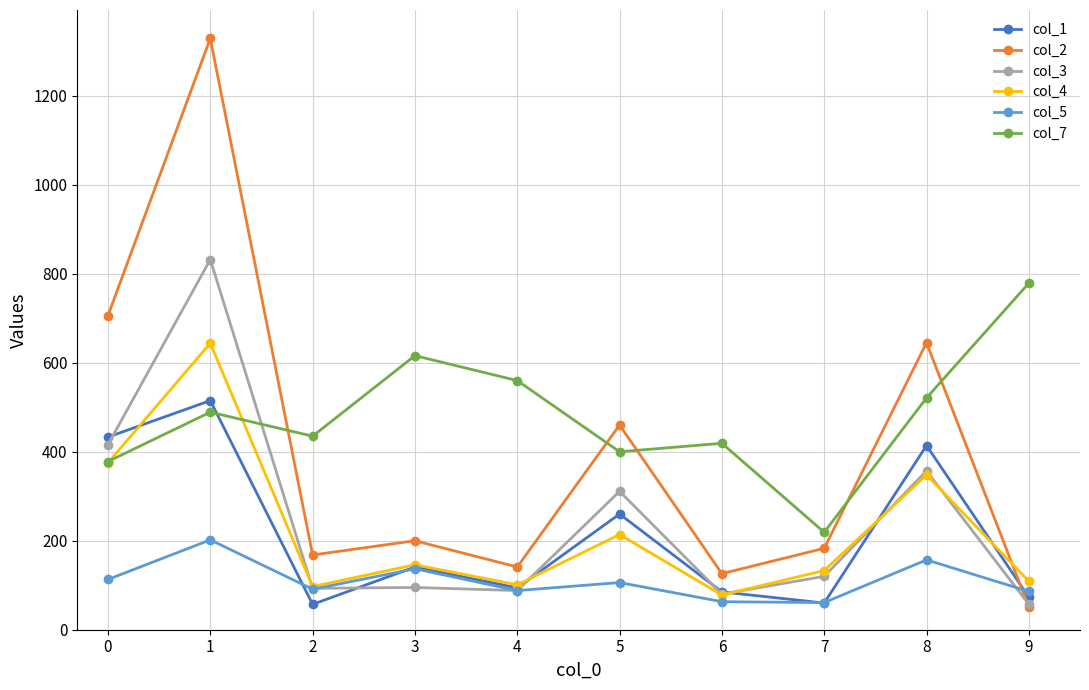

Read the col_5 value at 7, to the nearest 50.

50